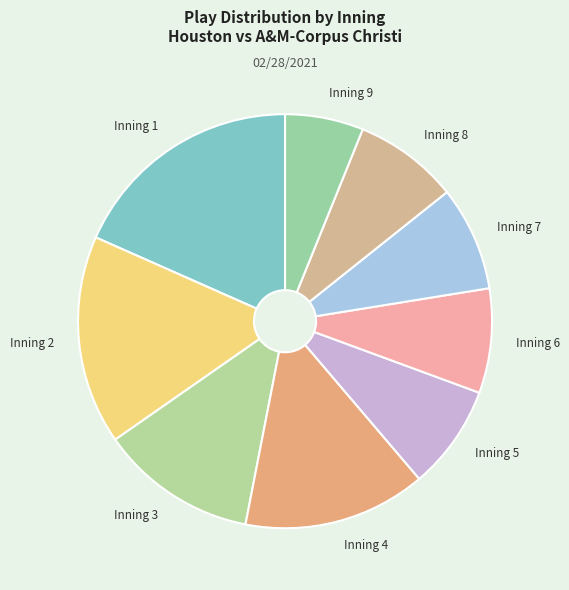

The Inning 6 slice represents 8% of the pie. True or false?

True